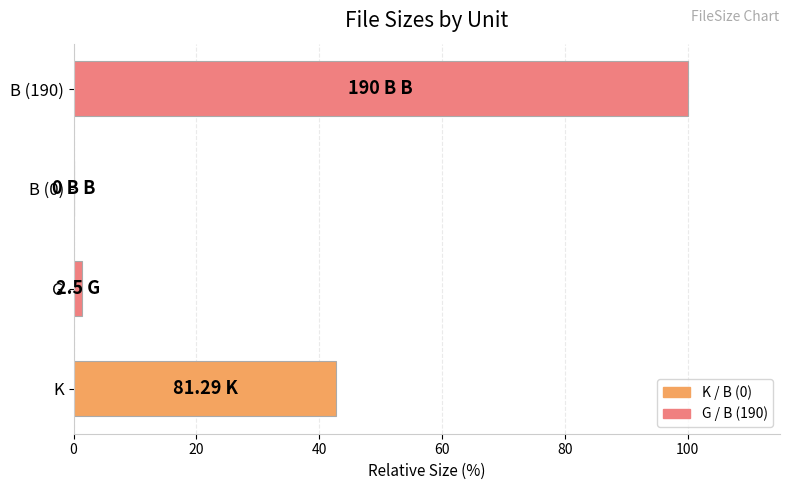

How many categories are shown in the chart?

4